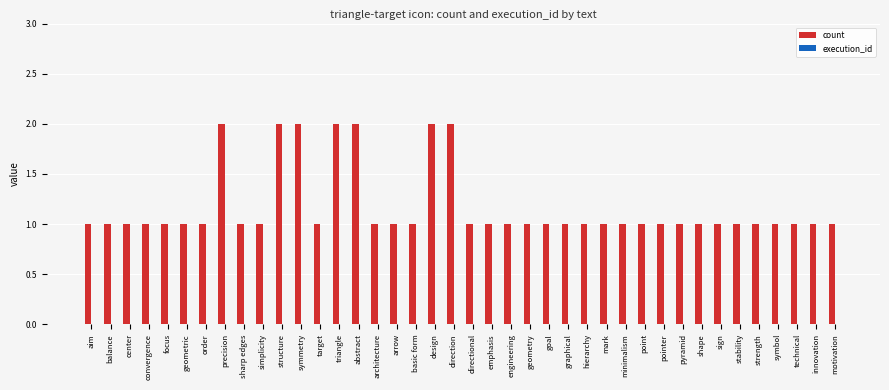

What is the label of the 32nd bar from the right?

sharp edges